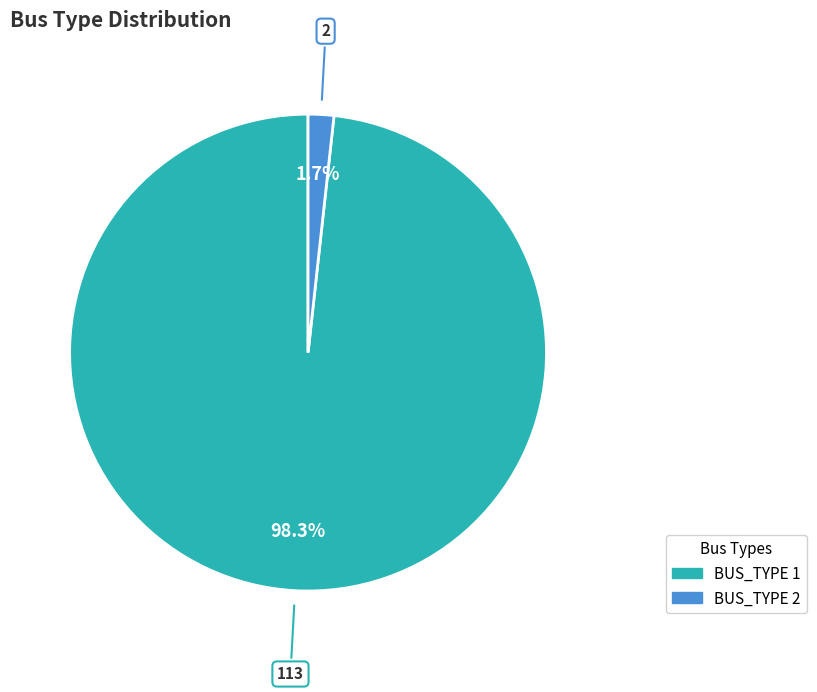

Combined, do BUS_TYPE 2 and BUS_TYPE 1 account for over 50%?

Yes